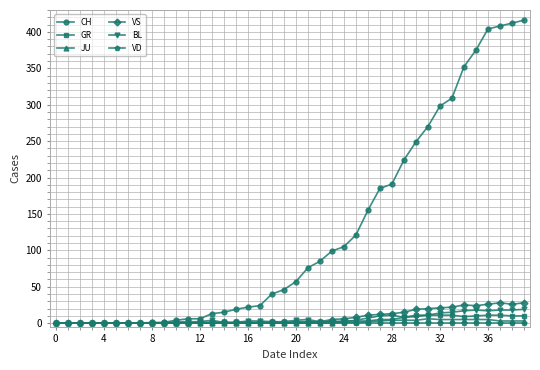

True or false: BL has more than 2 points higher than both neighbors.

True